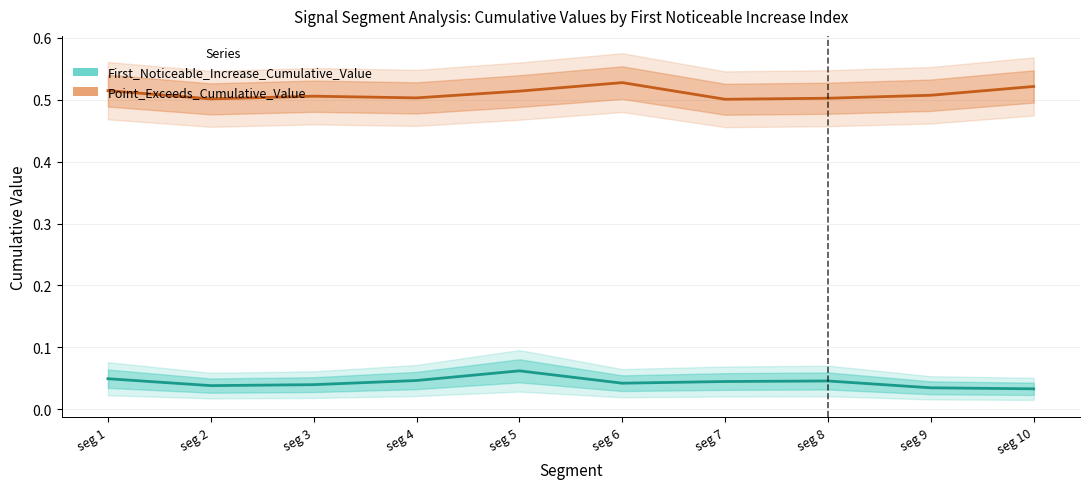

Rank the series by their maximum value, from highest to lowest.

Point_Exceeds_Cumulative_Value, First_Noticeable_Increase_Cumulative_Value